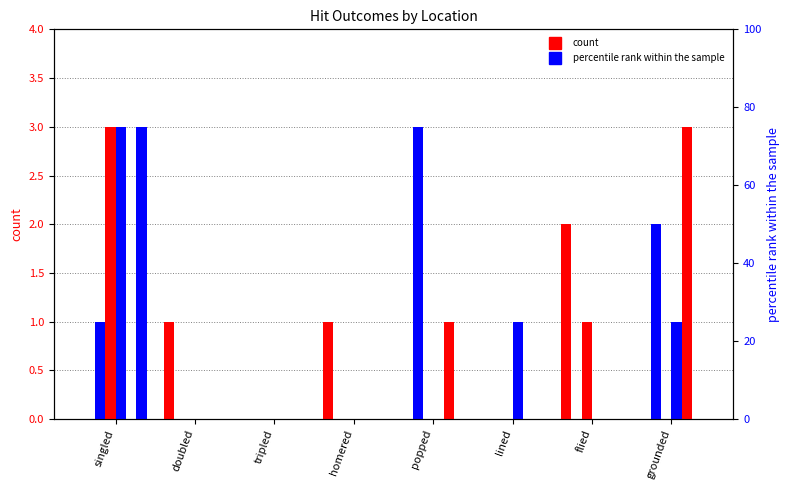

At which label does right reach its minimum?

doubled